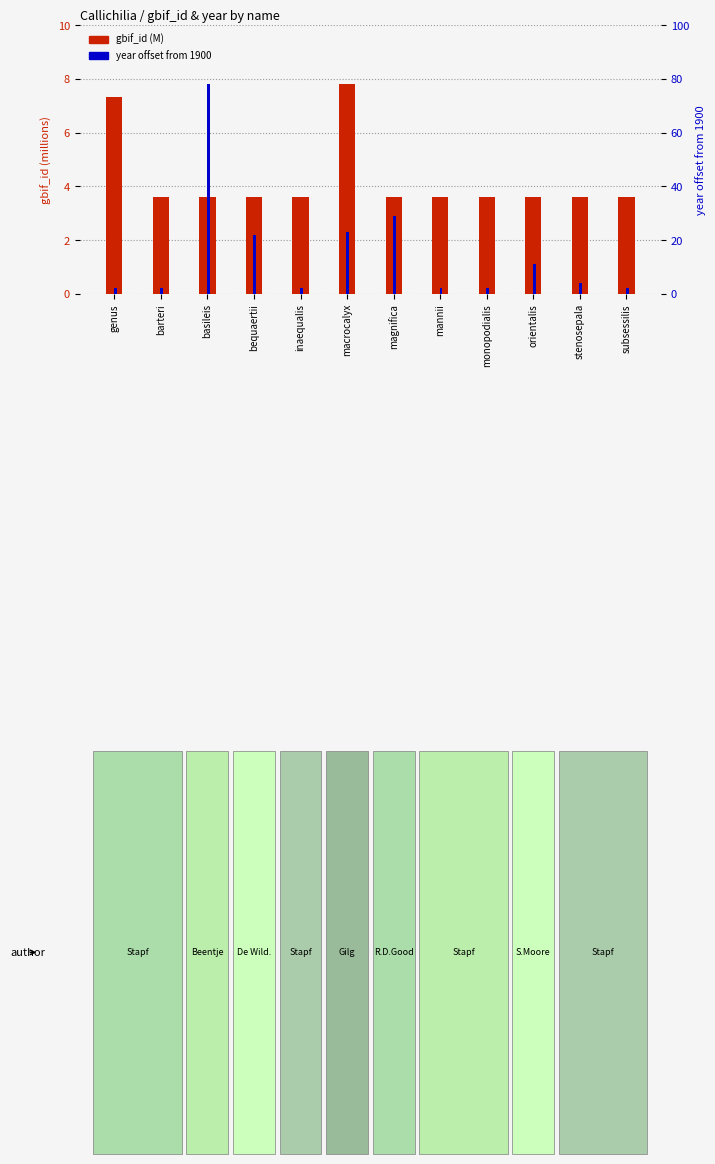

What is the label of the 8th bar from the left?

mannii